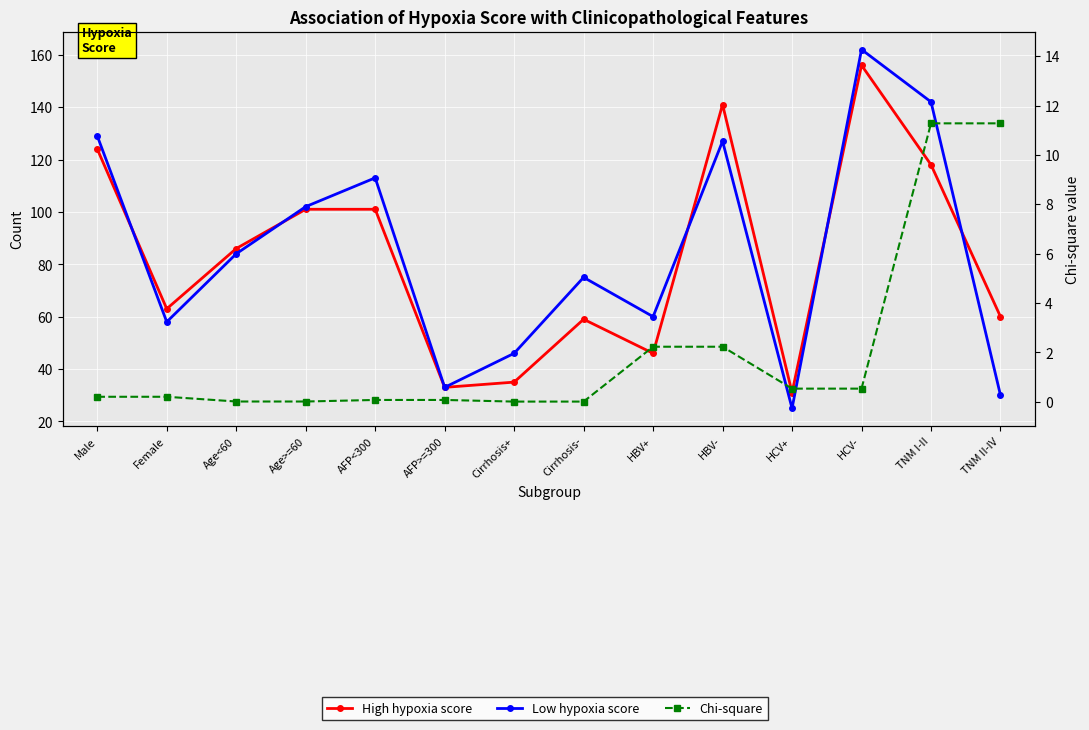

How many values in the Low hypoxia score series exceed 84?

6